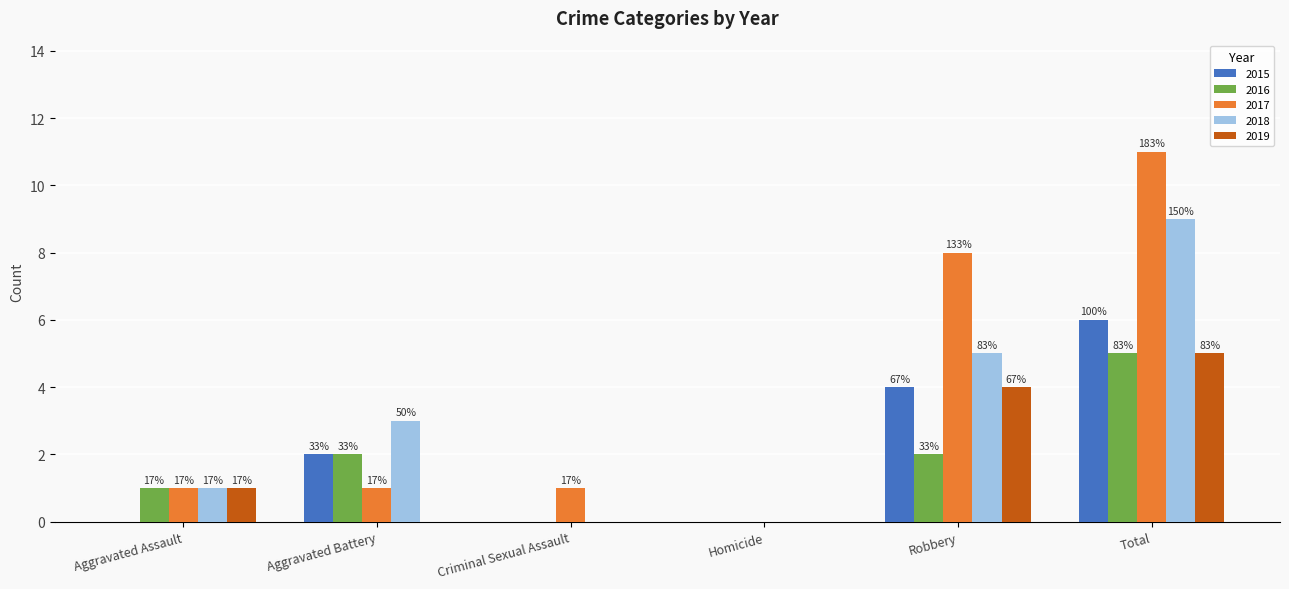

What is the label of the 6th bar from the left?

Total